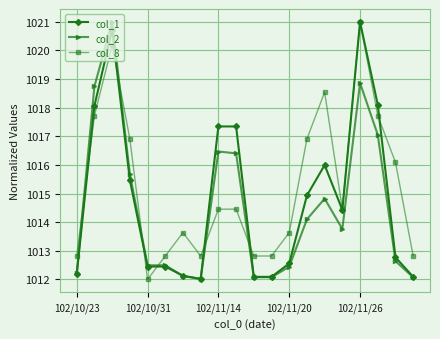

What is the maximum value shown in the chart?

1021.0